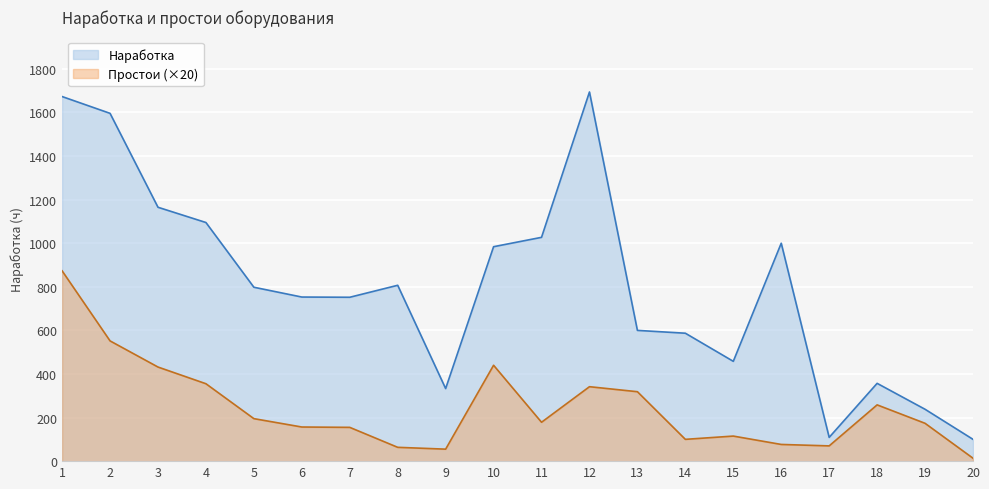

How many series are shown in this chart?

2